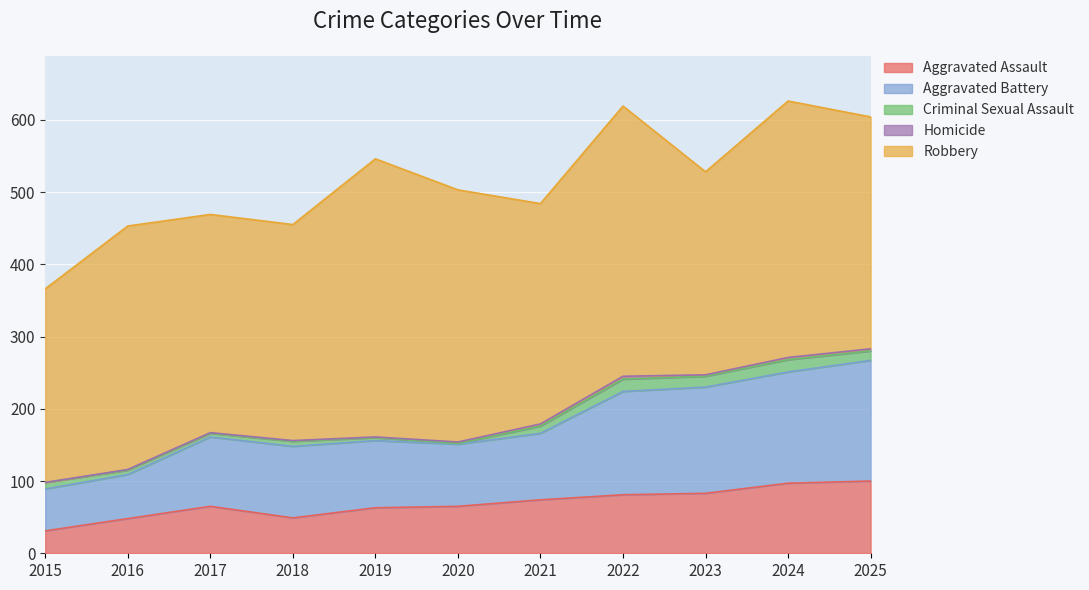

Reading left to right, transcribe all the data shown in this chart.

Aggravated Assault: 31	48	65	49	63	65	74	81	83	97	100
Aggravated Battery: 58	61	96	99	93	86	92	143	147	154	167
Criminal Sexual Assault: 9	6	5	7	4	1	10	17	15	17	13
Homicide: 0	1	1	1	1	2	3	4	2	3	3
Robbery: 268	337	302	299	385	349	305	374	281	355	321